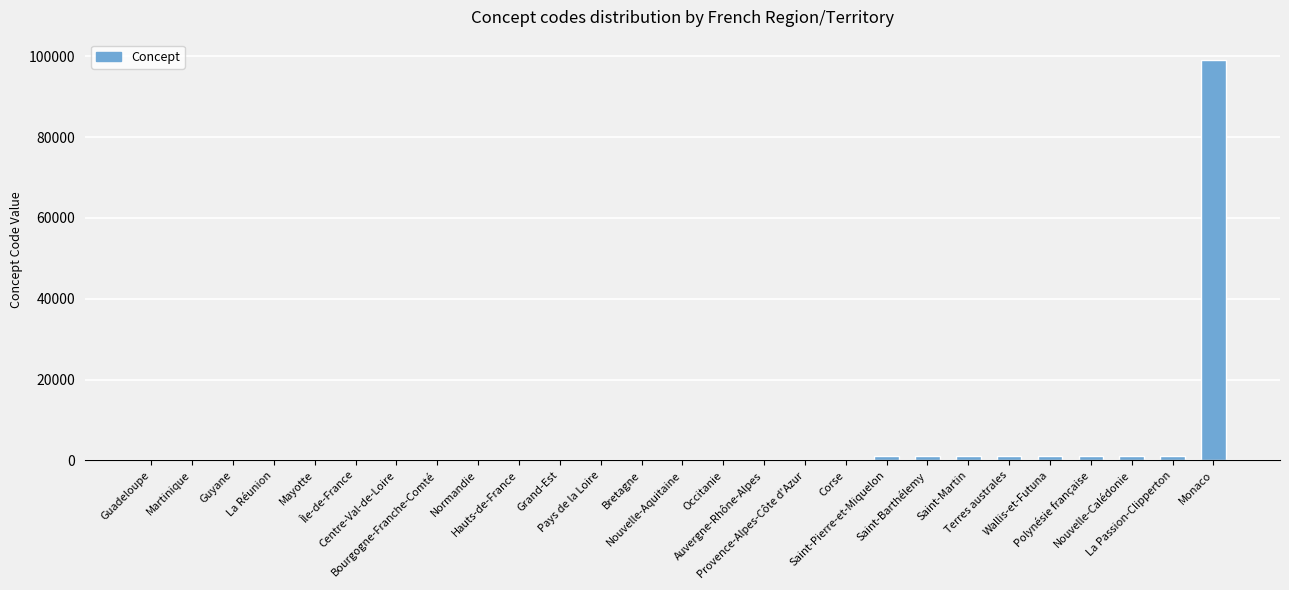

What is the maximum value shown in the chart?

99138